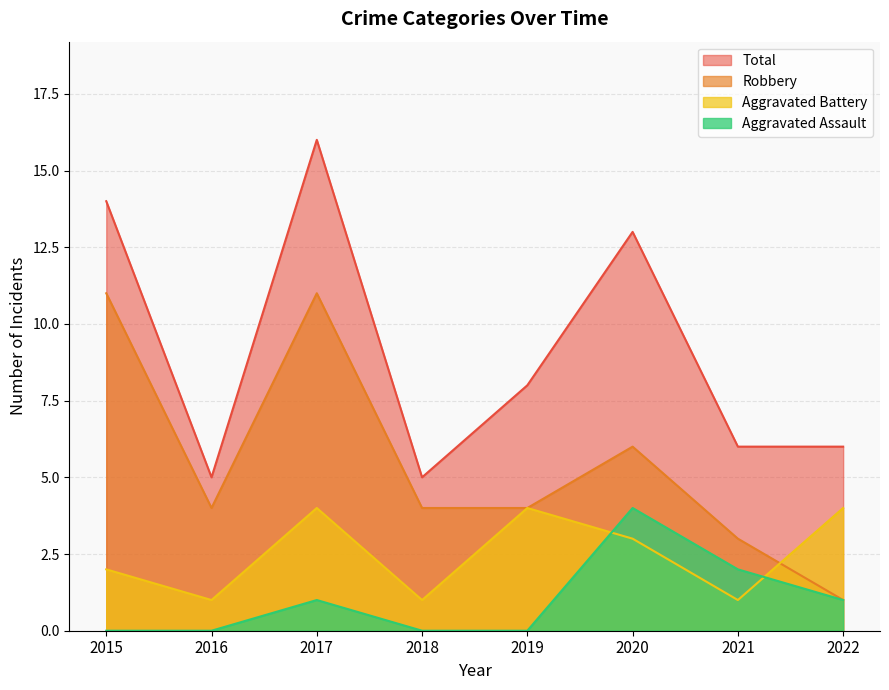

At which category does Robbery reach its first local peak?

2017